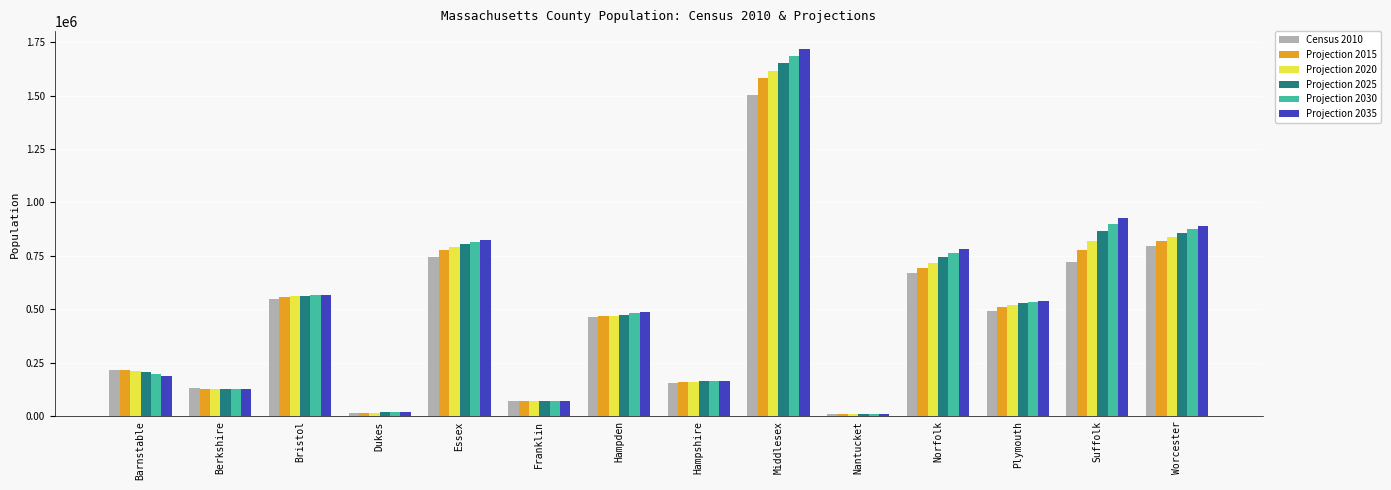

The Projection 2030 series shows 567277 at Bristol. True or false?

True